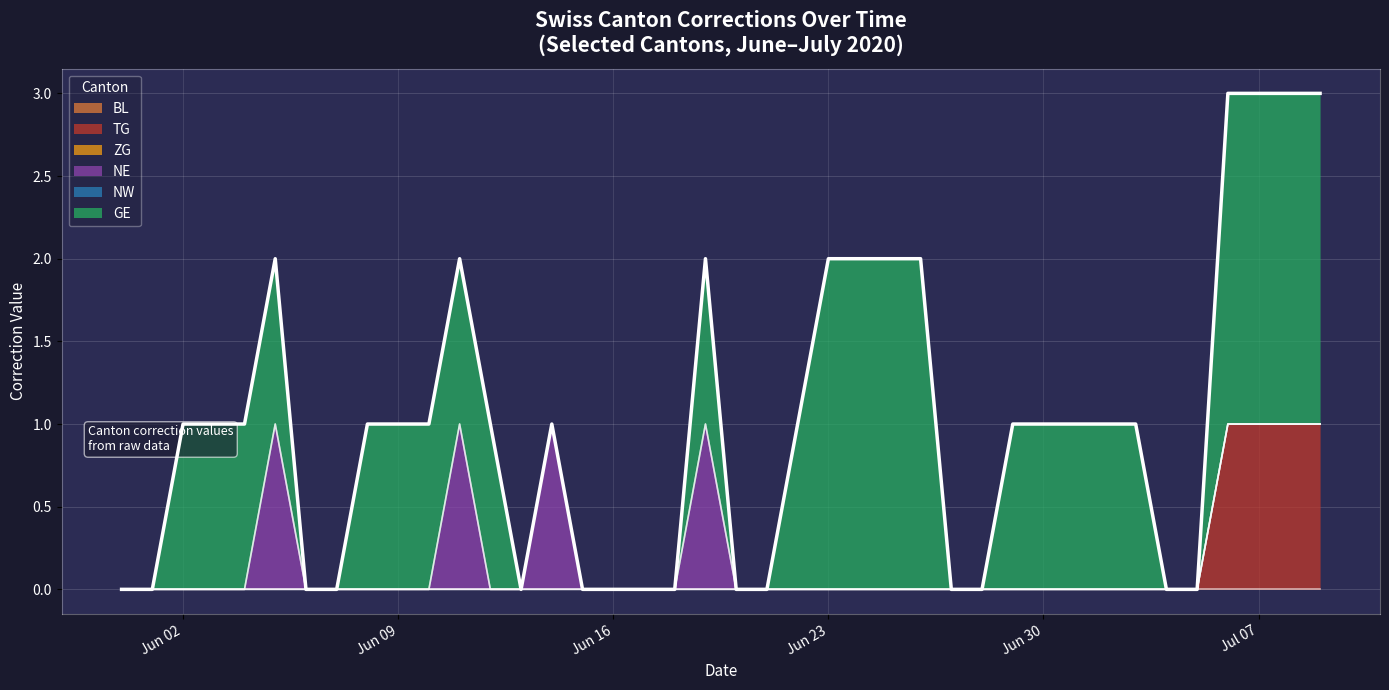

What is the label of the 32nd point from the left?

2020-07-01